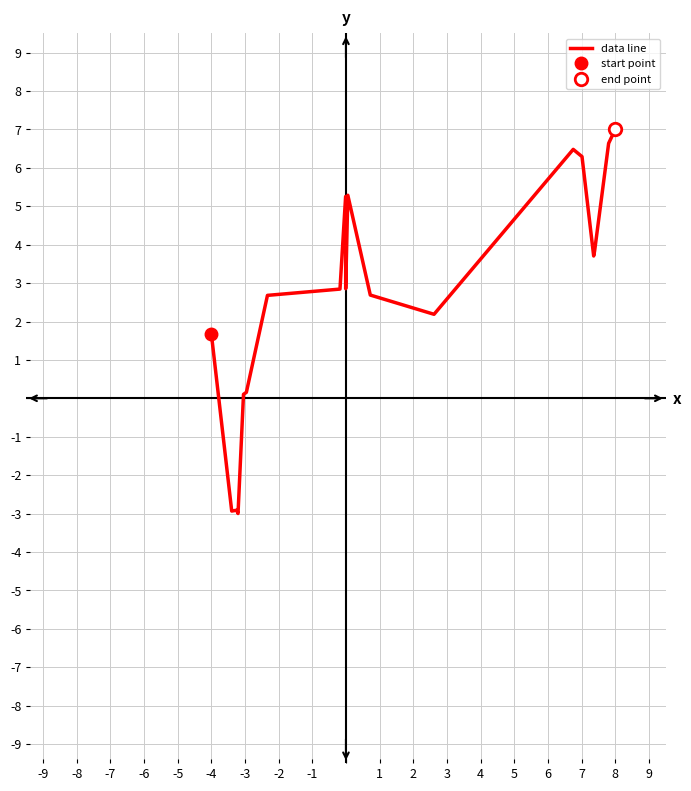

What is the lowest value of the data line series?

-3.0